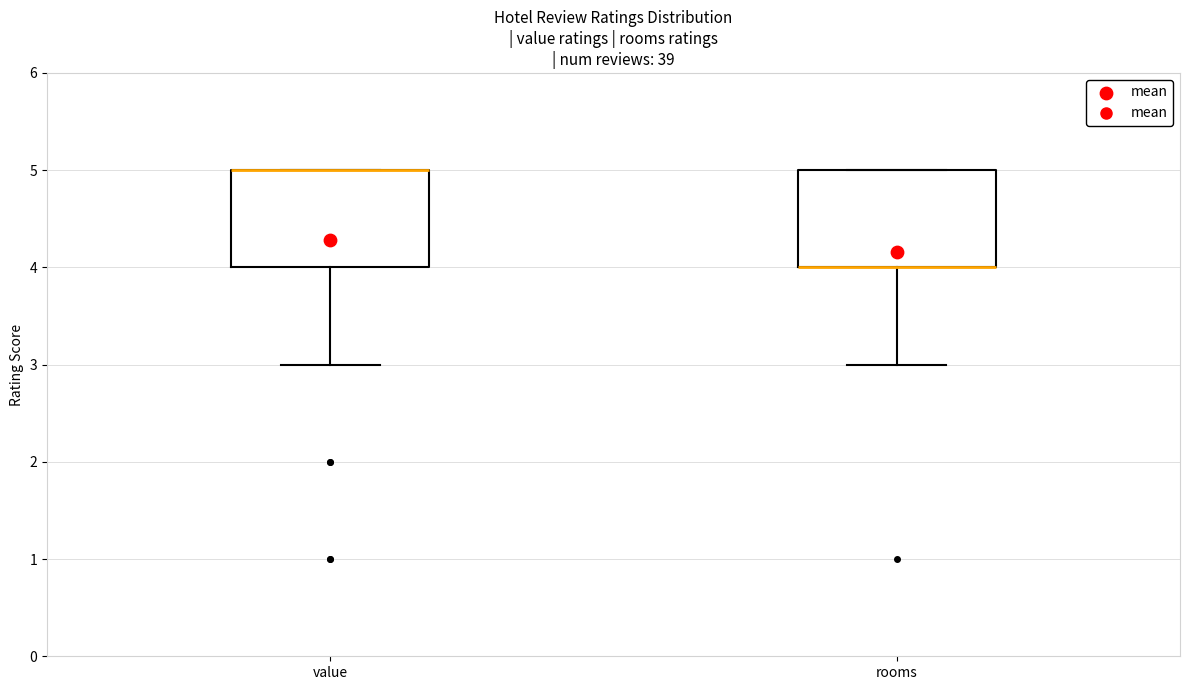

Reading left to right, transcribe this box plot: for each box, give where its median line is, the range the box spans, and where its two whiskers end, as read against the y-axis. The values are not printed on the chart, so give them approximately, as read against the axis.

value: median 5 (drawn on the box's upper edge), box 4 to 5, whiskers 3 to 5
rooms: median 4 (drawn on the box's lower edge), box 4 to 5, whiskers 3 to 5